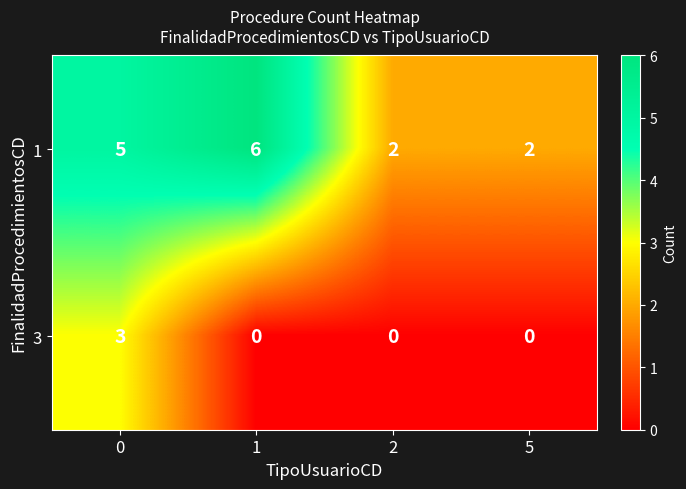

What is the difference between the maximum and minimum values in the 1 series?

4